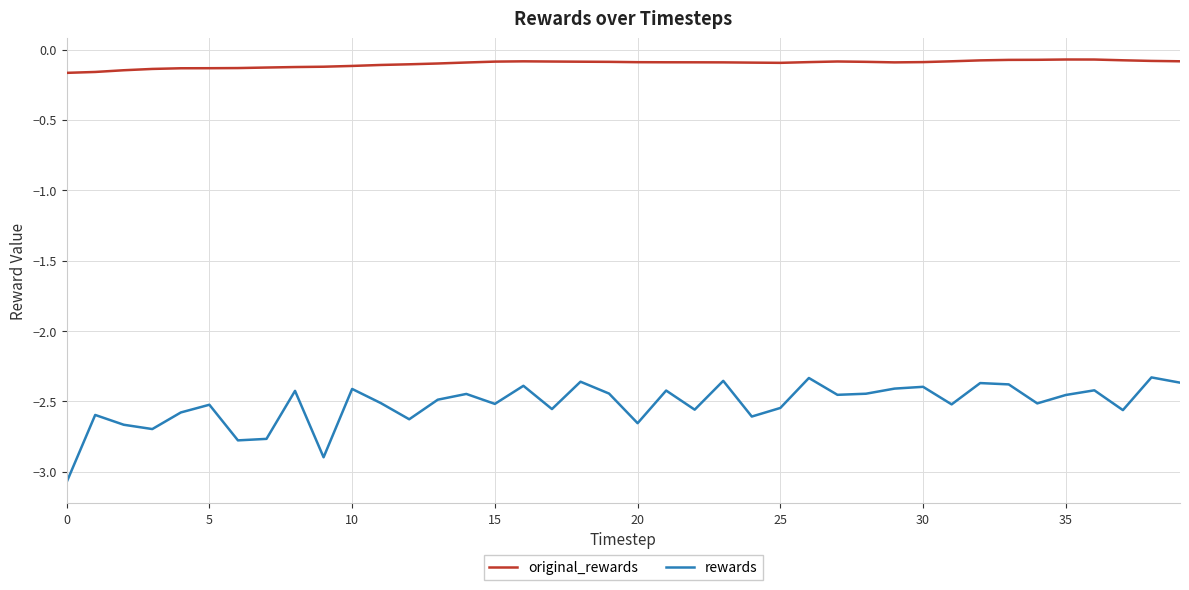

What is the difference between the maximum and minimum values in the rewards series?

0.7